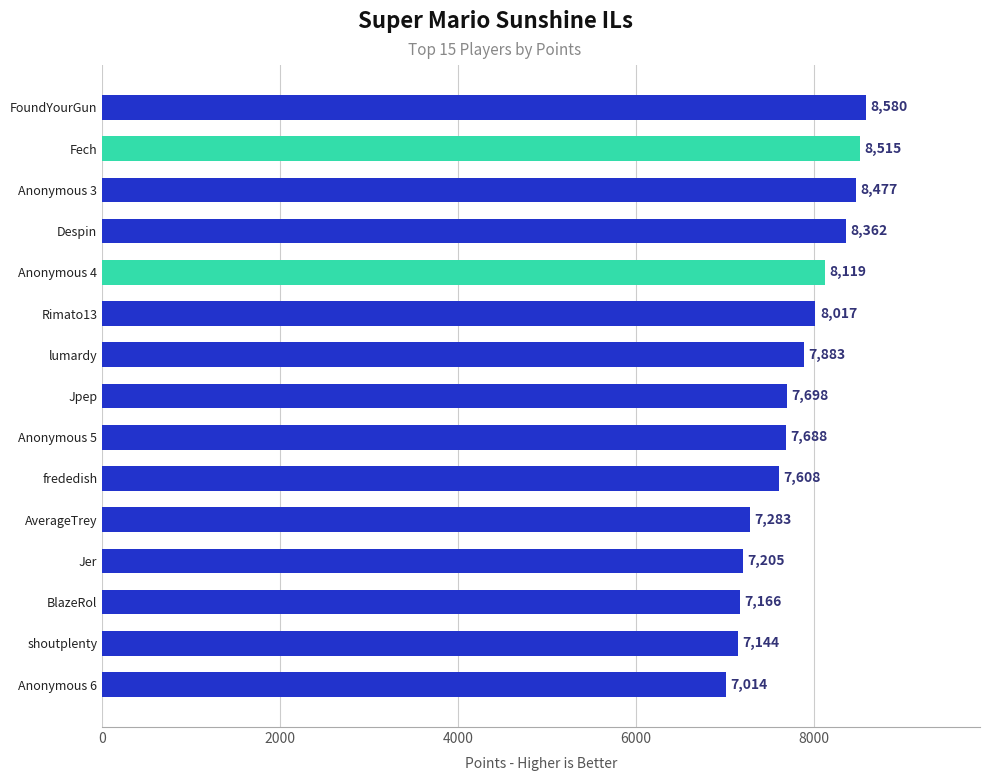

How many bars are there in total?

15